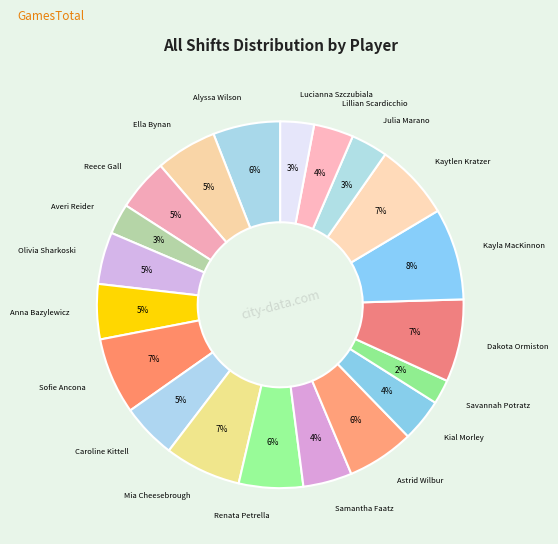

Does any single category account for the majority?

No